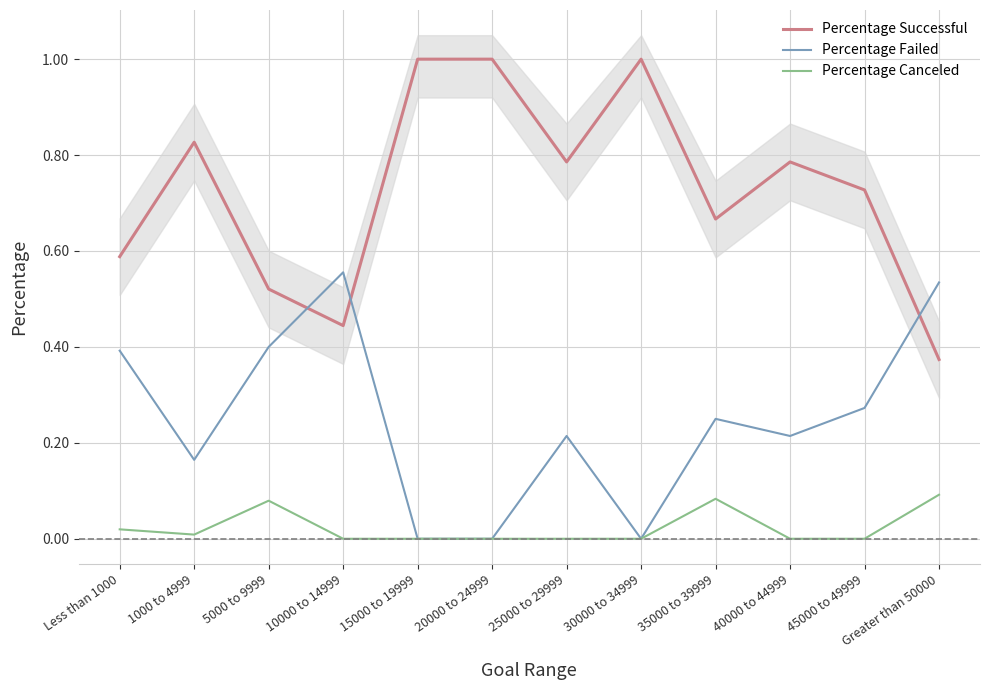

Which series has the largest range (max minus min)?

Percentage Successful